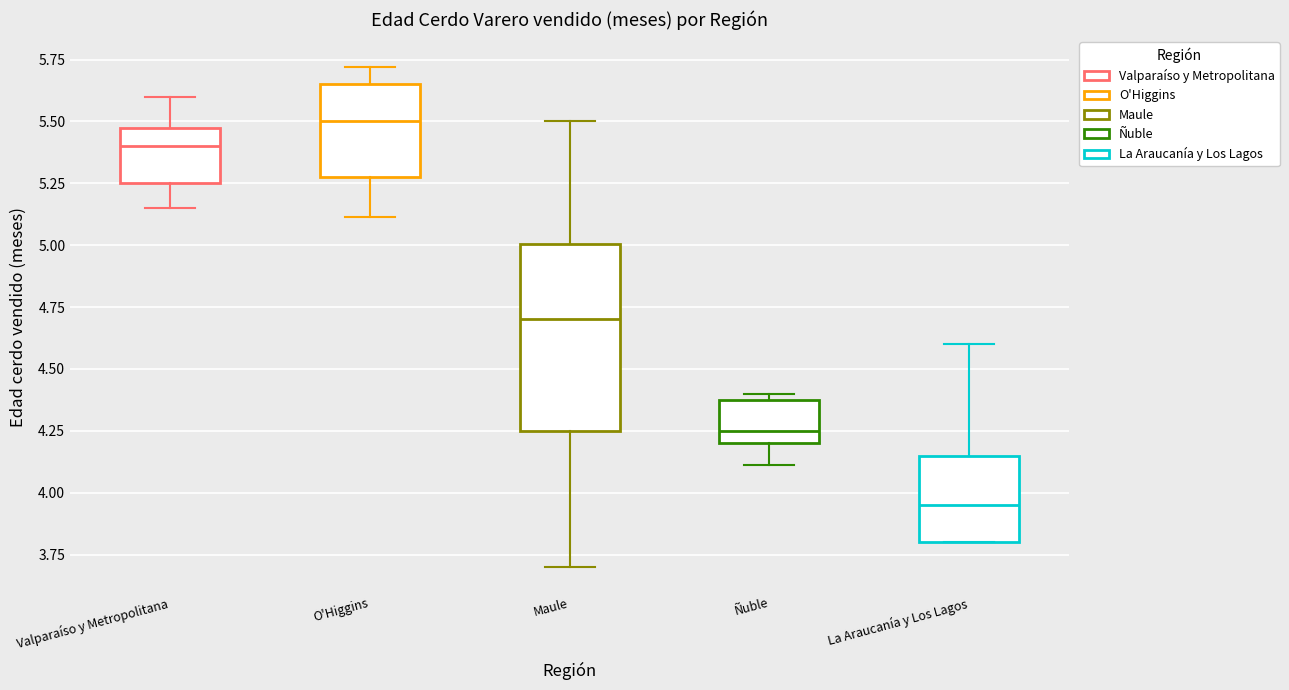

Comparing the boxes themselves (not the whiskers), which one is the tallest?

Maule